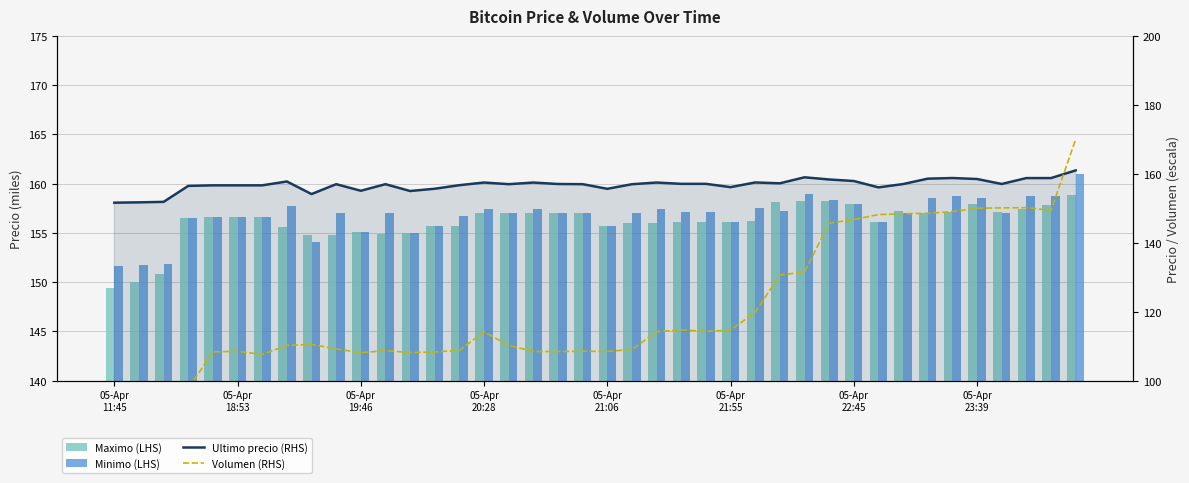

True or false: Maximo (LHS) has a value of 157.9 at 05-Apr 23:39.

True